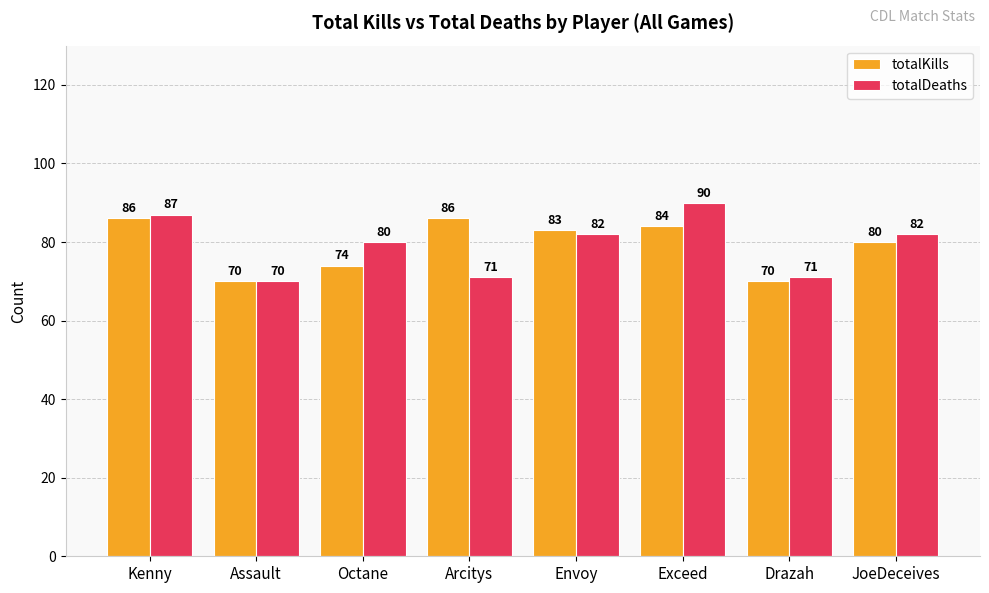

Reading left to right, transcribe all the data shown in this chart.

totalKills: 86	70	74	86	83	84	70	80
totalDeaths: 87	70	80	71	82	90	71	82